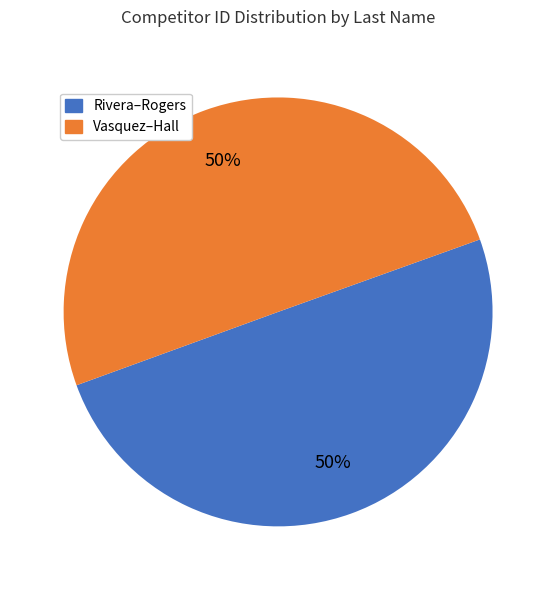

How many slices are in this pie chart?

2